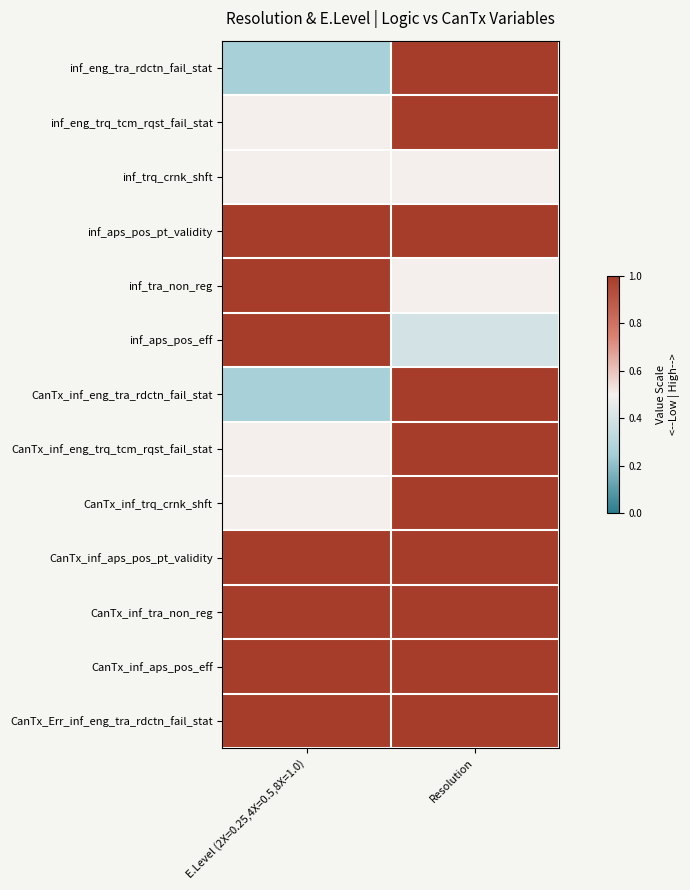

Which series has the largest total across all categories?

inf_aps_pos_pt_validity